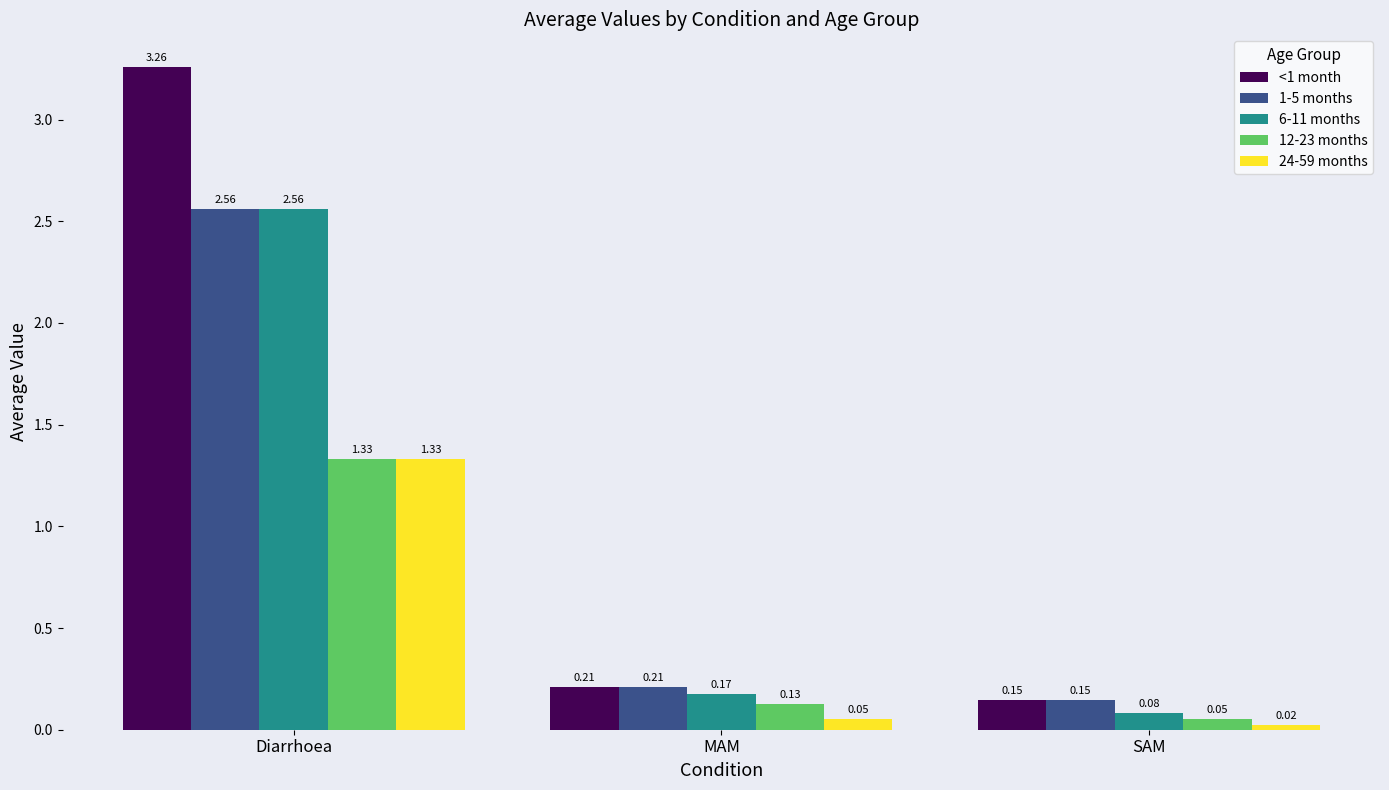

Between Diarrhoea and SAM, which series saw the biggest shift?

<1 month